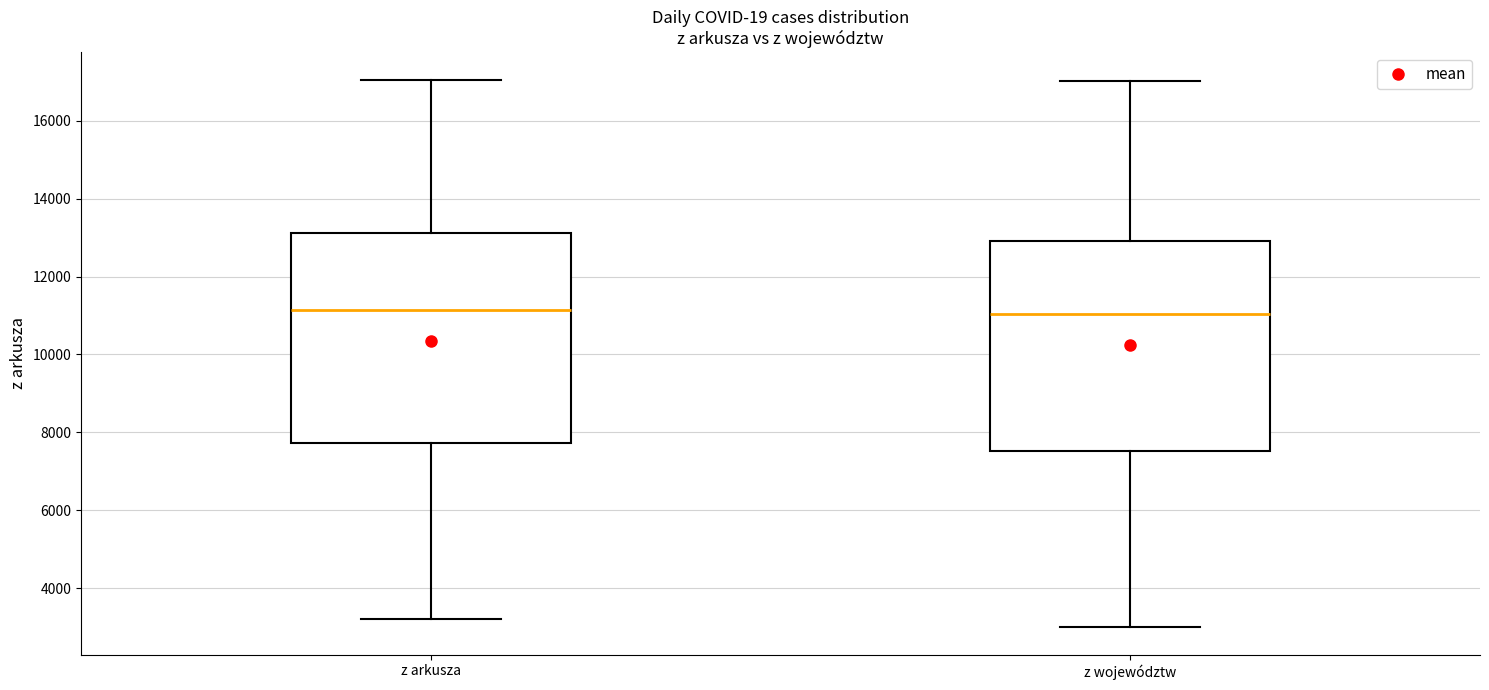

Reading left to right, read every box against the y-axis: the position of its median line, the range the box covers, and the ends of its whiskers. The values are not printed on the chart, so give them approximately, as read against the axis.

z arkusza: median 11200, box 7800 to 13200, whiskers 3200 to 17000
z województw: median 11000, box 7600 to 13000, whiskers 3000 to 17000